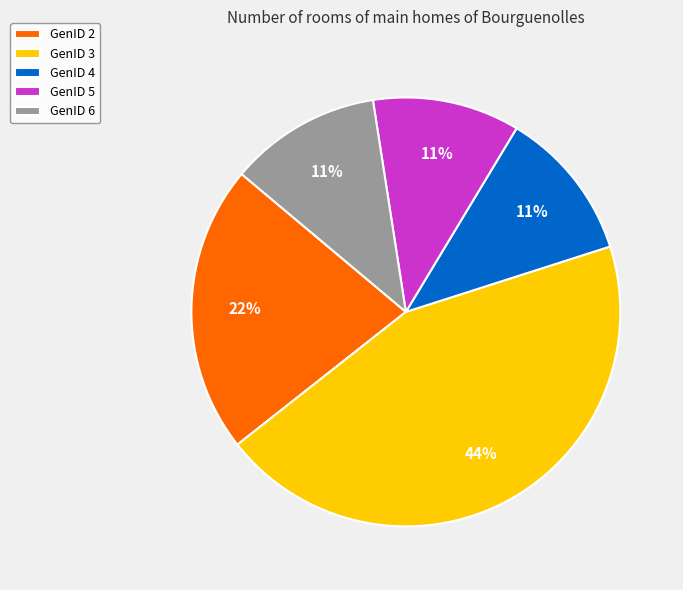

To the nearest percent, what is the difference between the largest and smallest slice percentages?

33%